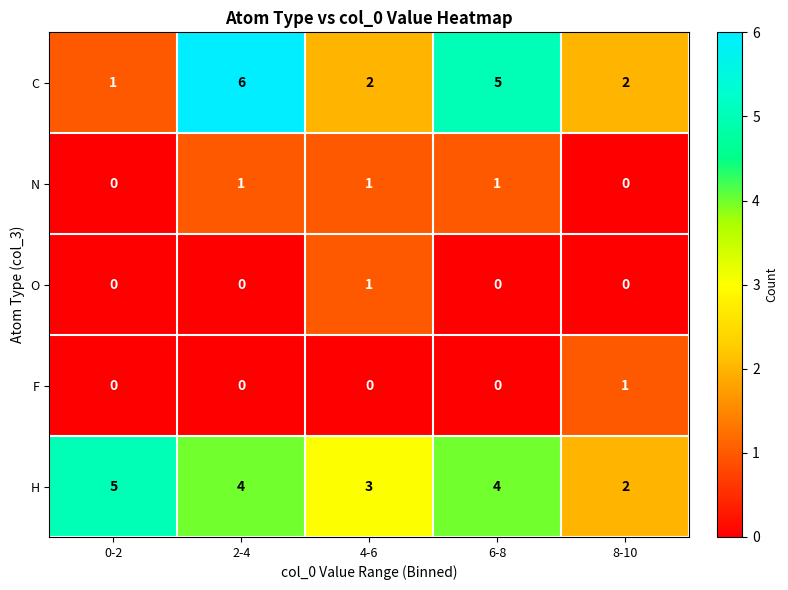

How many C values are between 2 and 5?

3